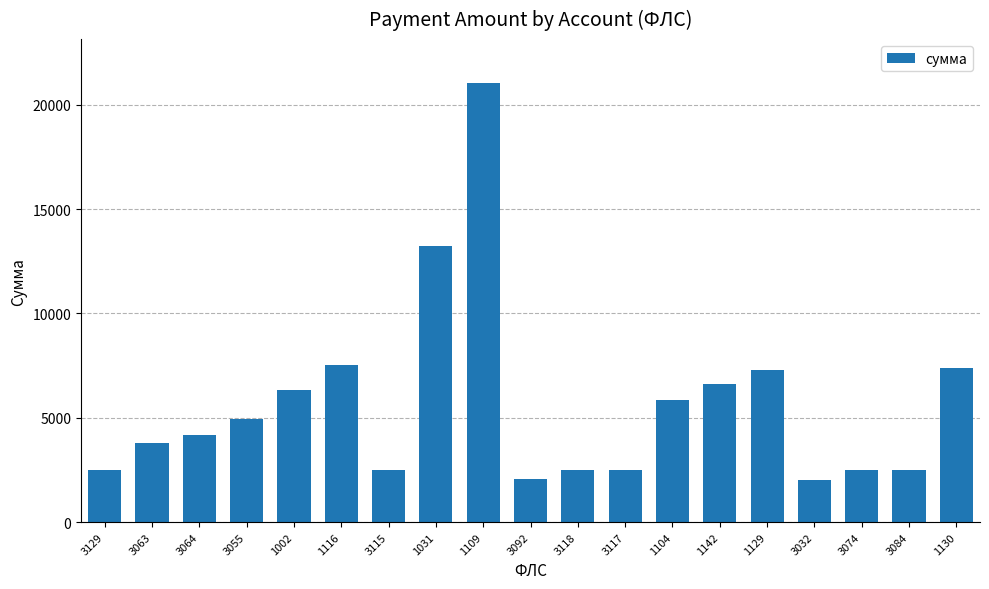

What is the label of the 2nd bar from the right?

3084